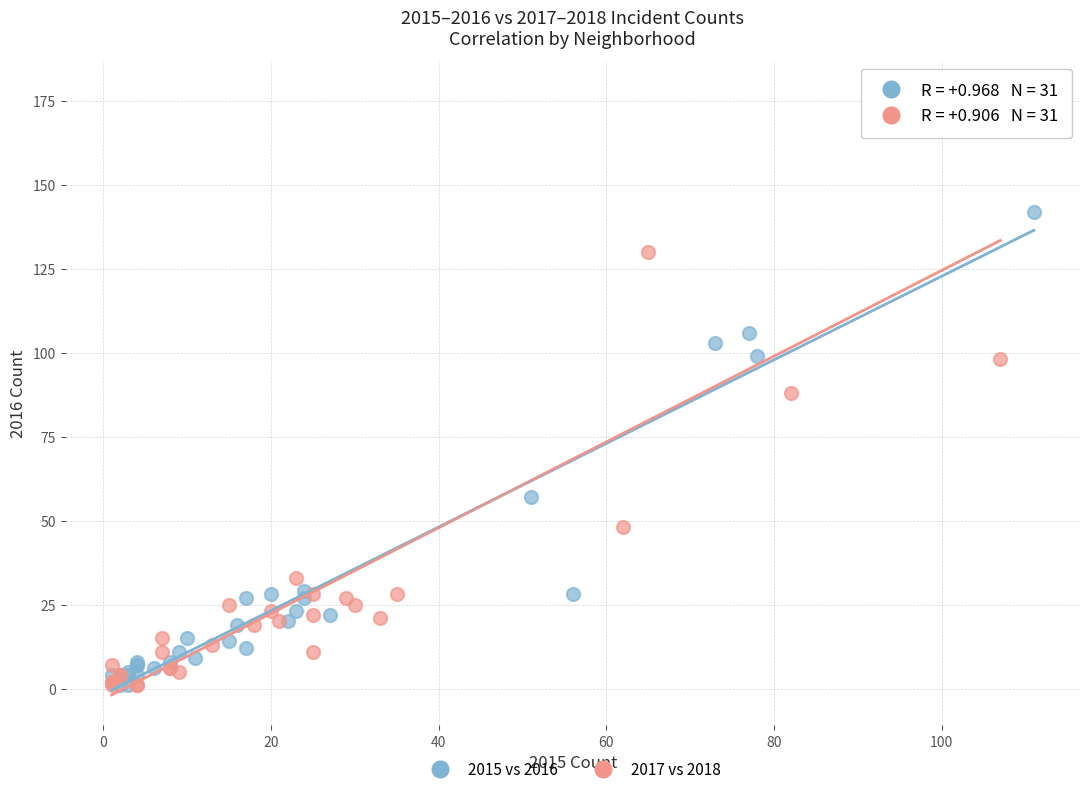

Which series reaches the maximum Y coordinate?

2017 vs 2018